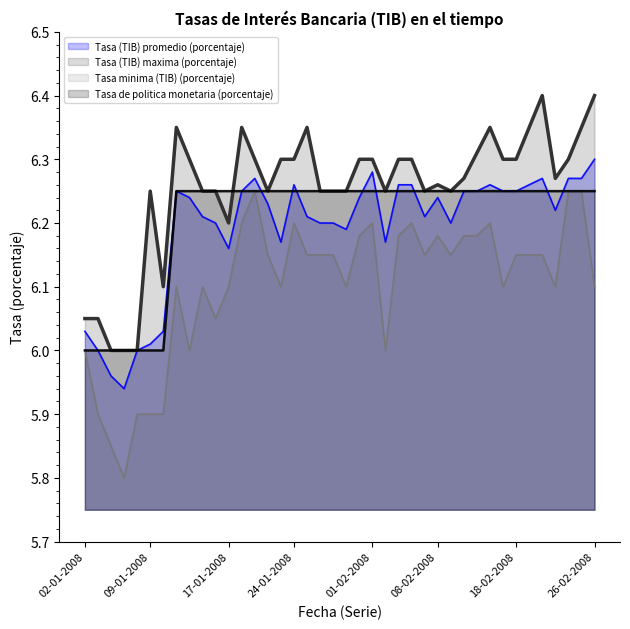

Reading left to right, list all the values displayed in this chart.

Tasa (TIB) promedio (porcentaje): 02-01-2008=6.0	03-01-2008=6.0	04-01-2008=6.0	07-01-2008=5.9	08-01-2008=6.0	09-01-2008=6.0	10-01-2008=6.0	11-01-2008=6.2	14-01-2008=6.2	15-01-2008=6.2	16-01-2008=6.2	17-01-2008=6.2	18-01-2008=6.2	21-01-2008=6.3	22-01-2008=6.2	23-01-2008=6.2	24-01-2008=6.3	25-01-2008=6.2	28-01-2008=6.2	29-01-2008=6.2	30-01-2008=6.2	31-01-2008=6.2	01-02-2008=6.3	04-02-2008=6.2	05-02-2008=6.3	06-02-2008=6.3	07-02-2008=6.2	08-02-2008=6.2	11-02-2008=6.2	12-02-2008=6.2	13-02-2008=6.2	14-02-2008=6.3	15-02-2008=6.2	18-02-2008=6.2	19-02-2008=6.3	20-02-2008=6.3	21-02-2008=6.2	22-02-2008=6.3	25-02-2008=6.3	26-02-2008=6.3
Tasa (TIB) maxima (porcentaje): 02-01-2008=6.0	03-01-2008=6.0	04-01-2008=6.0	07-01-2008=6.0	08-01-2008=6.0	09-01-2008=6.2	10-01-2008=6.1	11-01-2008=6.3	14-01-2008=6.3	15-01-2008=6.2	16-01-2008=6.2	17-01-2008=6.2	18-01-2008=6.3	21-01-2008=6.3	22-01-2008=6.2	23-01-2008=6.3	24-01-2008=6.3	25-01-2008=6.3	28-01-2008=6.2	29-01-2008=6.2	30-01-2008=6.2	31-01-2008=6.3	01-02-2008=6.3	04-02-2008=6.2	05-02-2008=6.3	06-02-2008=6.3	07-02-2008=6.2	08-02-2008=6.3	11-02-2008=6.2	12-02-2008=6.3	13-02-2008=6.3	14-02-2008=6.3	15-02-2008=6.3	18-02-2008=6.3	19-02-2008=6.3	20-02-2008=6.4	21-02-2008=6.3	22-02-2008=6.3	25-02-2008=6.3	26-02-2008=6.4
Tasa minima (TIB) (porcentaje): 02-01-2008=6.0	03-01-2008=5.9	04-01-2008=5.8	07-01-2008=5.8	08-01-2008=5.9	09-01-2008=5.9	10-01-2008=5.9	11-01-2008=6.1	14-01-2008=6.0	15-01-2008=6.1	16-01-2008=6.0	17-01-2008=6.1	18-01-2008=6.2	21-01-2008=6.2	22-01-2008=6.2	23-01-2008=6.1	24-01-2008=6.2	25-01-2008=6.2	28-01-2008=6.2	29-01-2008=6.2	30-01-2008=6.1	31-01-2008=6.2	01-02-2008=6.2	04-02-2008=6.0	05-02-2008=6.2	06-02-2008=6.2	07-02-2008=6.2	08-02-2008=6.2	11-02-2008=6.2	12-02-2008=6.2	13-02-2008=6.2	14-02-2008=6.2	15-02-2008=6.1	18-02-2008=6.2	19-02-2008=6.2	20-02-2008=6.2	21-02-2008=6.1	22-02-2008=6.2	25-02-2008=6.2	26-02-2008=6.1
Tasa de politica monetaria (porcentaje): 02-01-2008=6.0	03-01-2008=6.0	04-01-2008=6.0	07-01-2008=6.0	08-01-2008=6.0	09-01-2008=6.0	10-01-2008=6.0	11-01-2008=6.2	14-01-2008=6.2	15-01-2008=6.2	16-01-2008=6.2	17-01-2008=6.2	18-01-2008=6.2	21-01-2008=6.2	22-01-2008=6.2	23-01-2008=6.2	24-01-2008=6.2	25-01-2008=6.2	28-01-2008=6.2	29-01-2008=6.2	30-01-2008=6.2	31-01-2008=6.2	01-02-2008=6.2	04-02-2008=6.2	05-02-2008=6.2	06-02-2008=6.2	07-02-2008=6.2	08-02-2008=6.2	11-02-2008=6.2	12-02-2008=6.2	13-02-2008=6.2	14-02-2008=6.2	15-02-2008=6.2	18-02-2008=6.2	19-02-2008=6.2	20-02-2008=6.2	21-02-2008=6.2	22-02-2008=6.2	25-02-2008=6.2	26-02-2008=6.2